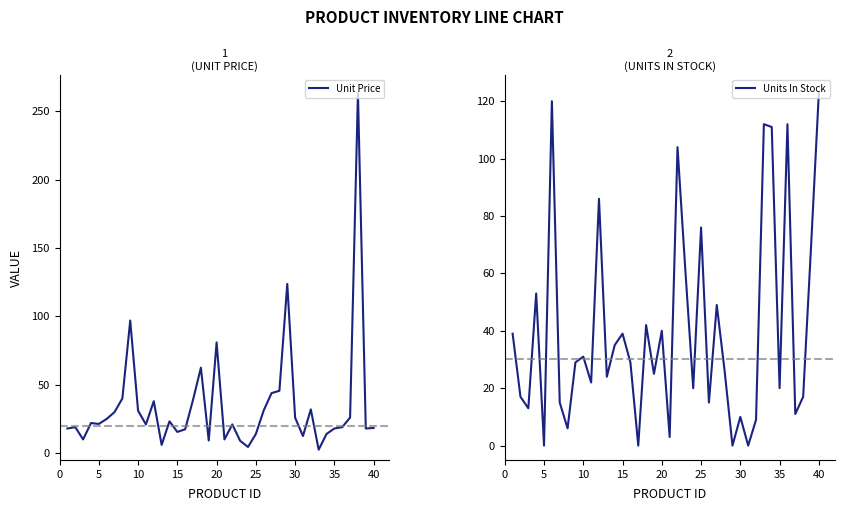

Reading left to right, transcribe all the data shown in this chart.

Unit Price: 18.0	19.0	10.0	22.0	21.4	25.0	30.0	40.0	97.0	31.0	21.0	38.0	6.0	23.2	15.5	17.4	39.0	62.5	9.2	81.0	10.0	21.0	9.0	4.5	14.0	31.2	43.9	45.6	123.8	25.9	12.5	32.0	2.5	14.0	18.0	19.0	26.0	263.5	18.0	18.4
Units In Stock: 39.0	17.0	13.0	53.0	0.0	120.0	15.0	6.0	29.0	31.0	22.0	86.0	24.0	35.0	39.0	29.0	0.0	42.0	25.0	40.0	3.0	104.0	61.0	20.0	76.0	15.0	49.0	26.0	0.0	10.0	0.0	9.0	112.0	111.0	20.0	112.0	11.0	17.0	69.0	123.0